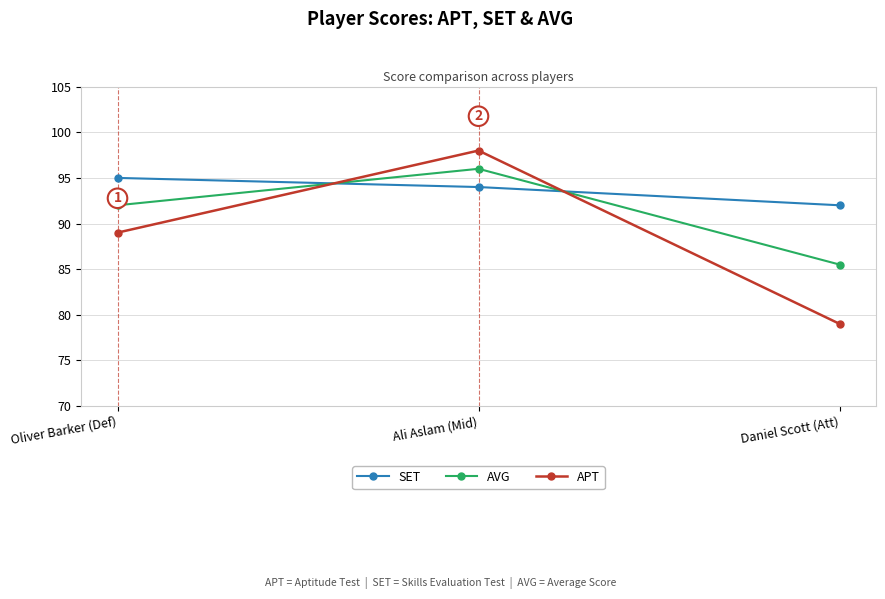

Does the chart display data point markers on the line(s)?

Yes